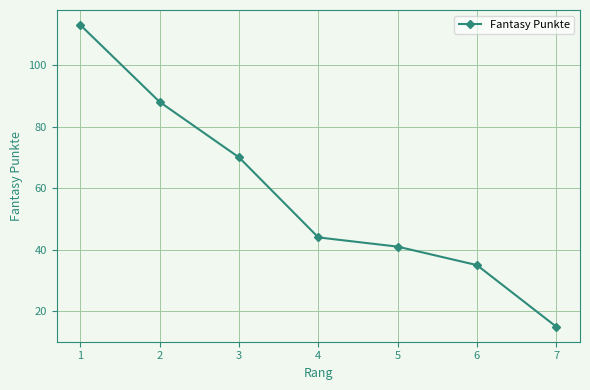

What is the smallest value displayed?

15